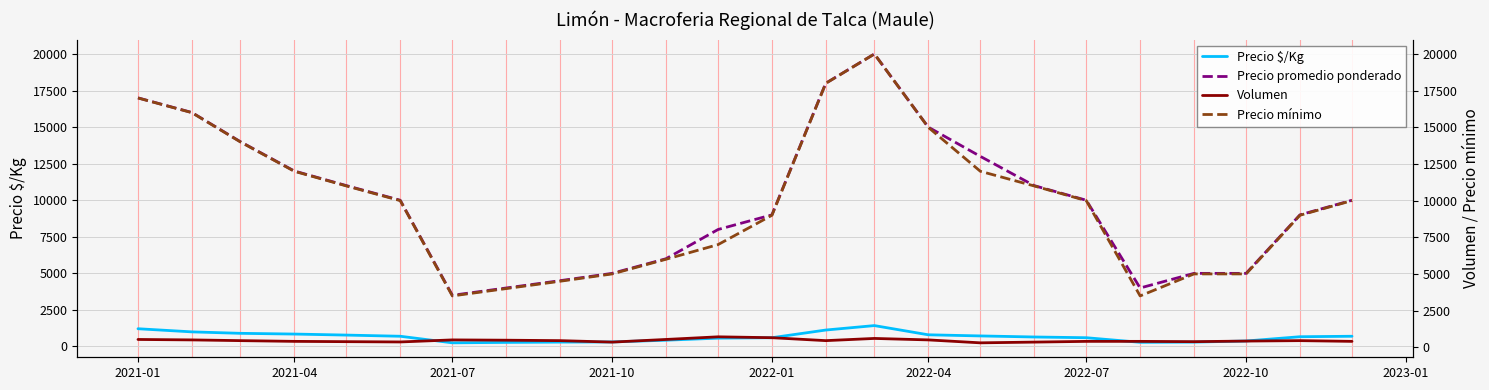

What is the maximum value for Precio $/Kg?

1429